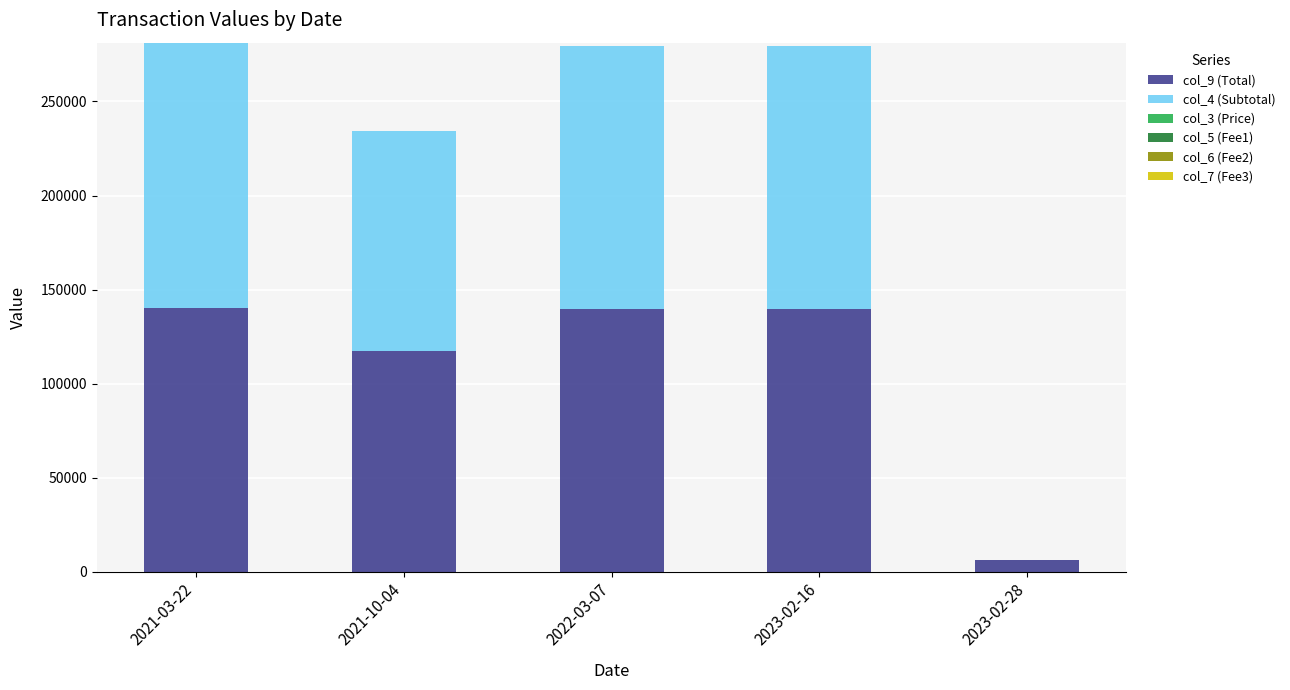

Are the bars horizontal?

No